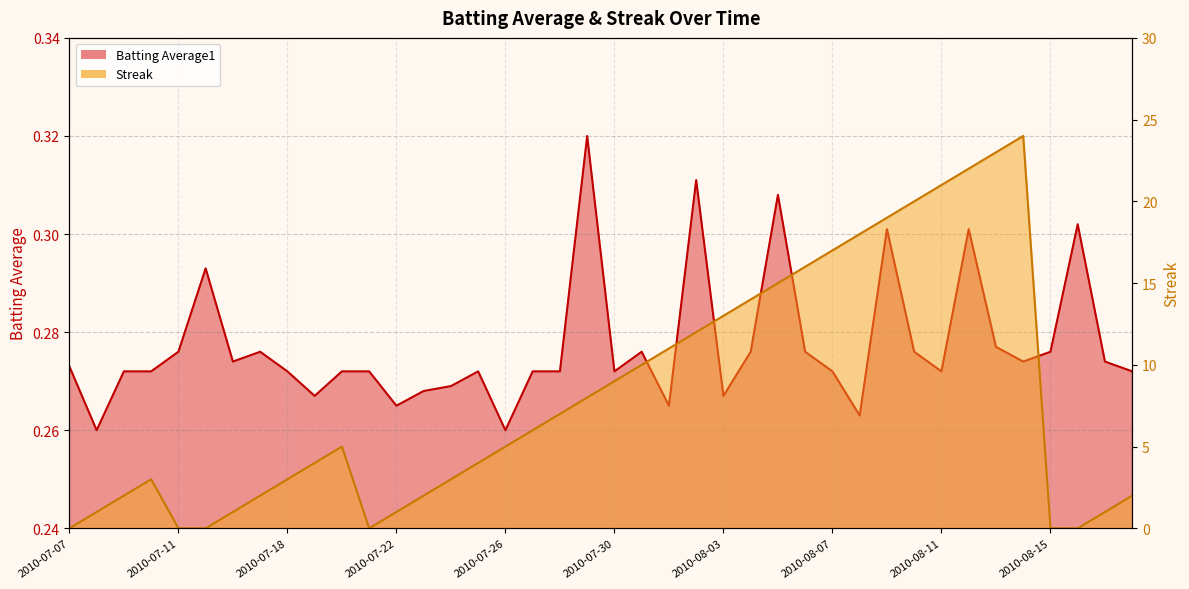

How many series are shown in this chart?

2